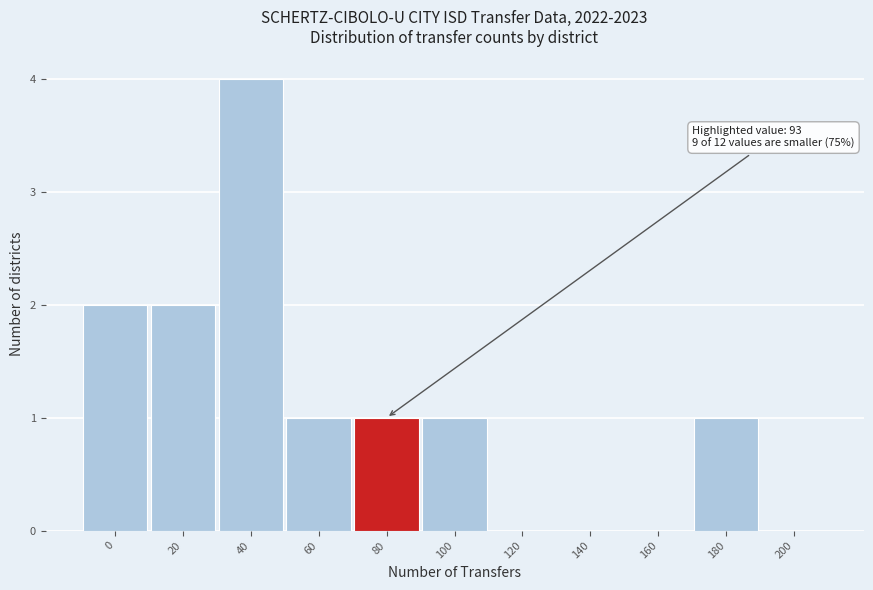

Reading right to left, extract all data points from this chart.

200=0	180=1	160=0	140=0	120=0	100=1	80=1	60=1	40=4	20=2	0=2